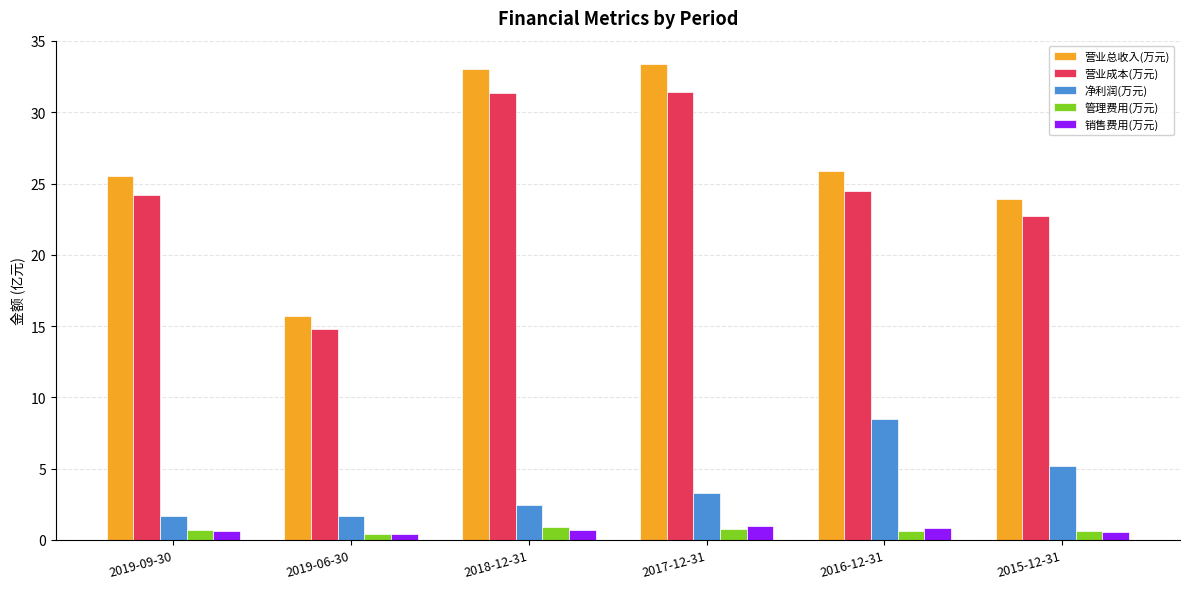

Which series has the largest total across all categories?

营业总收入(万元)